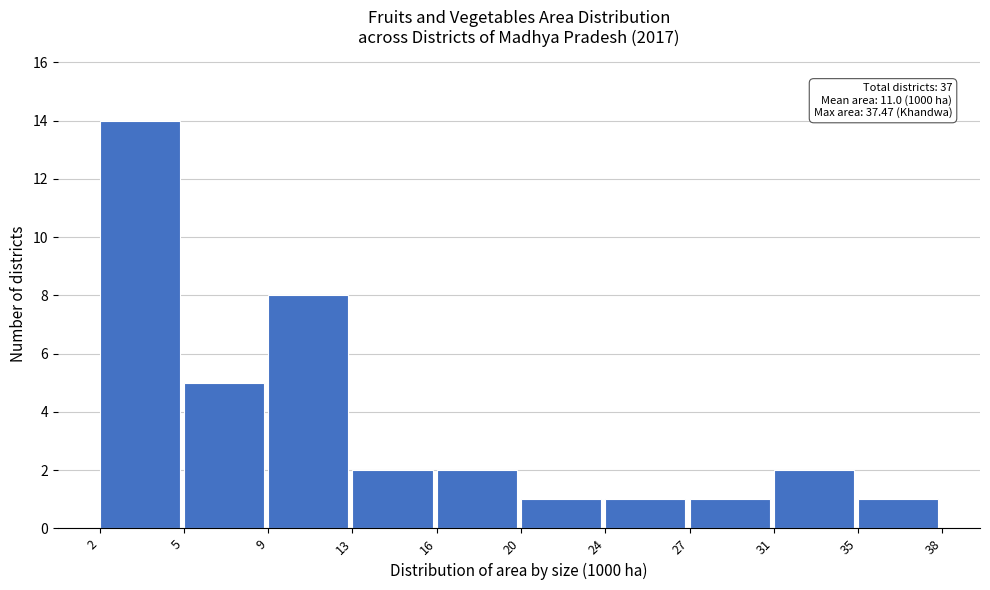

Reading left to right, what are all the values shown in this chart?

2=14	5=5	9=8	13=2	16=2	20=1	24=1	27=1	31=2	35=1